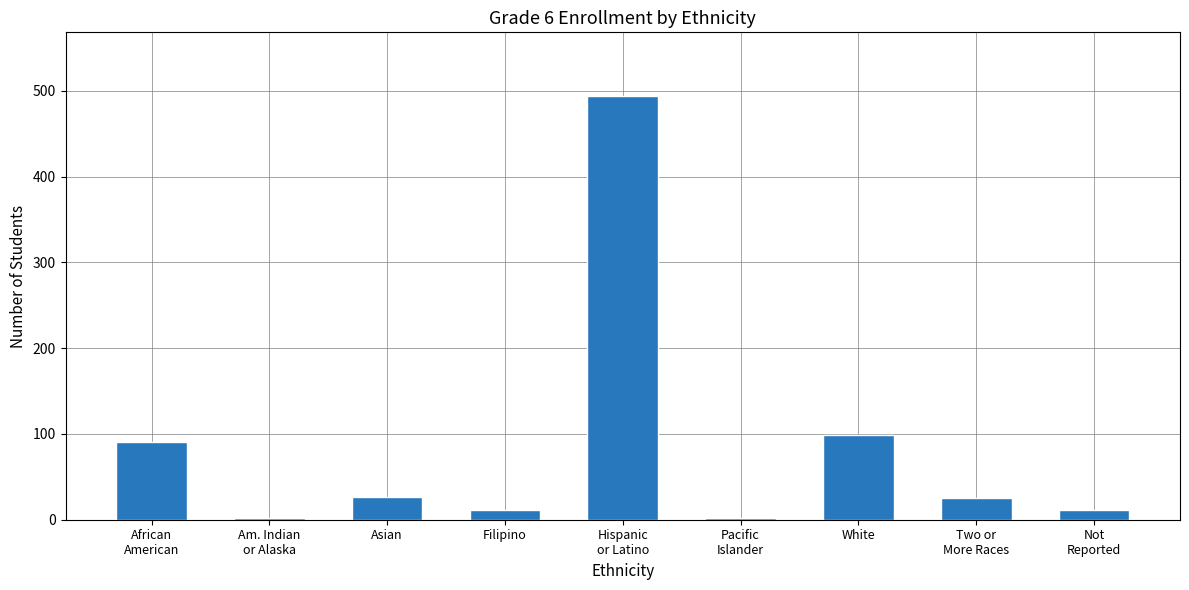

Where does the data first go above 25?

African
American